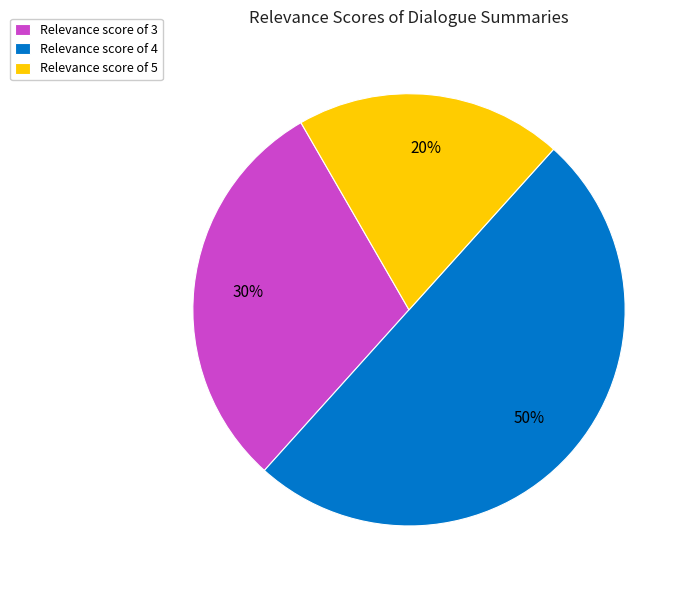

How many segments does this pie chart have?

3